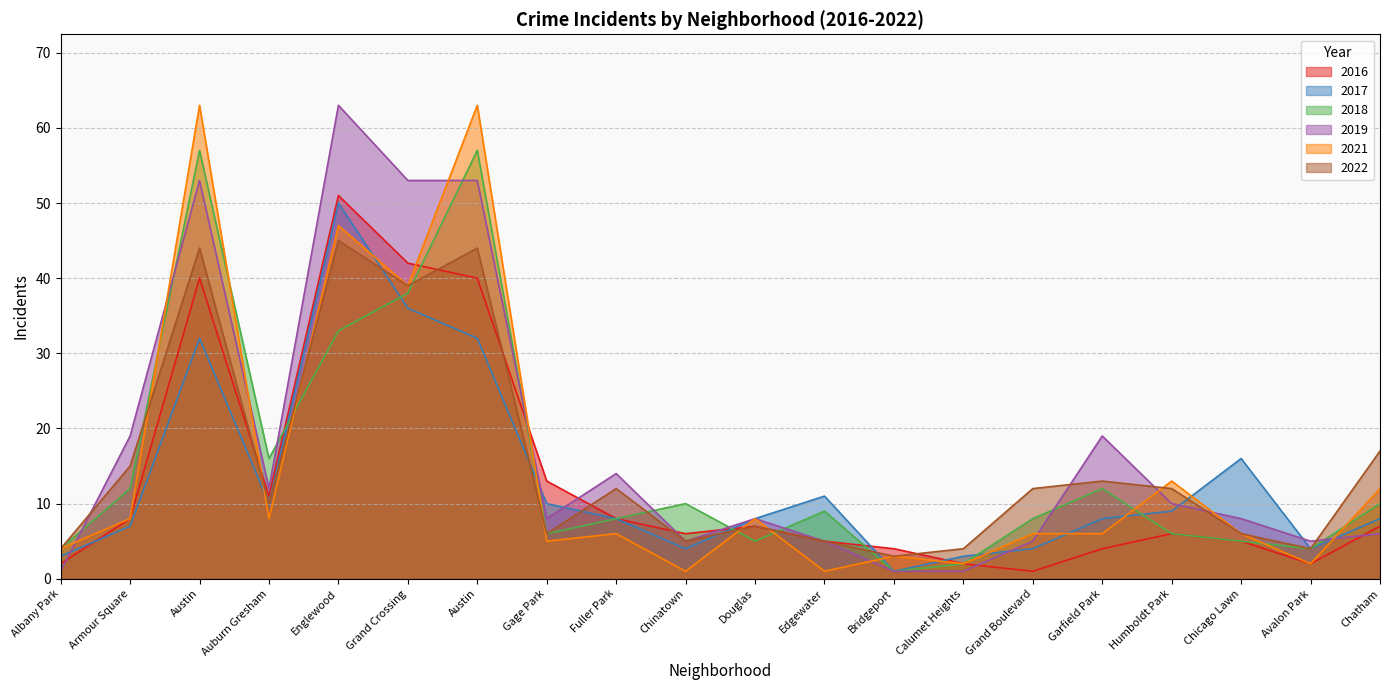

Reading right to left, list all the values displayed in this chart.

2016: Chatham=7	Avalon Park=2	Chicago Lawn=5	Humboldt Park=6	Garfield Park=4	Grand Boulevard=1	Calumet Heights=2	Bridgeport=4	Edgewater=5	Douglas=7	Chinatown=6	Fuller Park=8	Gage Park=13	Austin=40	Grand Crossing=42	Englewood=51	Auburn Gresham=11	Austin=40	Armour Square=8	Albany Park=2
2017: Chatham=8	Avalon Park=4	Chicago Lawn=16	Humboldt Park=9	Garfield Park=8	Grand Boulevard=4	Calumet Heights=3	Bridgeport=1	Edgewater=11	Douglas=8	Chinatown=4	Fuller Park=8	Gage Park=10	Austin=32	Grand Crossing=36	Englewood=50	Auburn Gresham=10	Austin=32	Armour Square=7	Albany Park=3
2018: Chatham=10	Avalon Park=4	Chicago Lawn=5	Humboldt Park=6	Garfield Park=12	Grand Boulevard=8	Calumet Heights=2	Bridgeport=1	Edgewater=9	Douglas=5	Chinatown=10	Fuller Park=8	Gage Park=6	Austin=57	Grand Crossing=38	Englewood=33	Auburn Gresham=16	Austin=57	Armour Square=12	Albany Park=4
2019: Chatham=6	Avalon Park=5	Chicago Lawn=8	Humboldt Park=10	Garfield Park=19	Grand Boulevard=5	Calumet Heights=1	Bridgeport=1	Edgewater=5	Douglas=8	Chinatown=5	Fuller Park=14	Gage Park=8	Austin=53	Grand Crossing=53	Englewood=63	Auburn Gresham=12	Austin=53	Armour Square=19	Albany Park=1
2021: Chatham=12	Avalon Park=2	Chicago Lawn=6	Humboldt Park=13	Garfield Park=6	Grand Boulevard=6	Calumet Heights=2	Bridgeport=3	Edgewater=1	Douglas=8	Chinatown=1	Fuller Park=6	Gage Park=5	Austin=63	Grand Crossing=39	Englewood=47	Auburn Gresham=8	Austin=63	Armour Square=8	Albany Park=4
2022: Chatham=17	Avalon Park=4	Chicago Lawn=6	Humboldt Park=12	Garfield Park=13	Grand Boulevard=12	Calumet Heights=4	Bridgeport=3	Edgewater=5	Douglas=7	Chinatown=5	Fuller Park=12	Gage Park=6	Austin=44	Grand Crossing=39	Englewood=45	Auburn Gresham=10	Austin=44	Armour Square=15	Albany Park=4